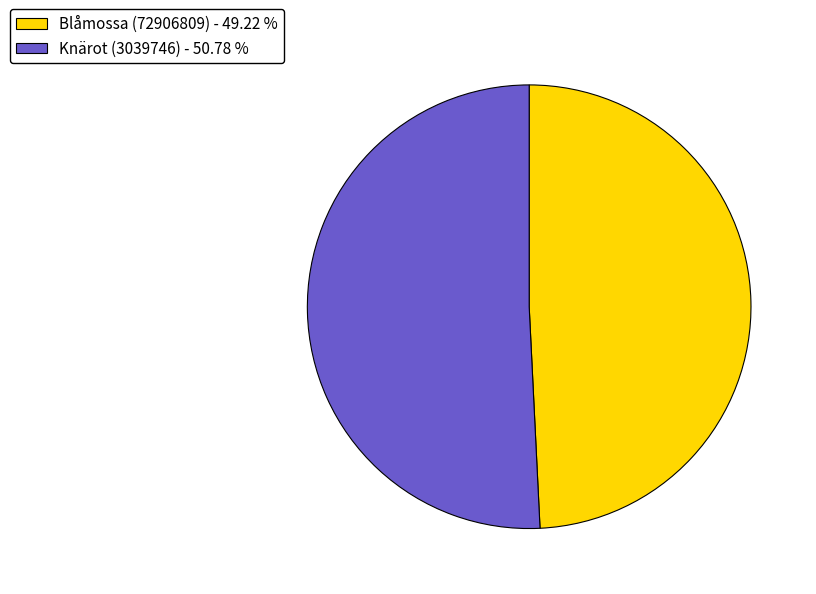

Which category has the biggest portion of the pie?

Knärot (3039746)